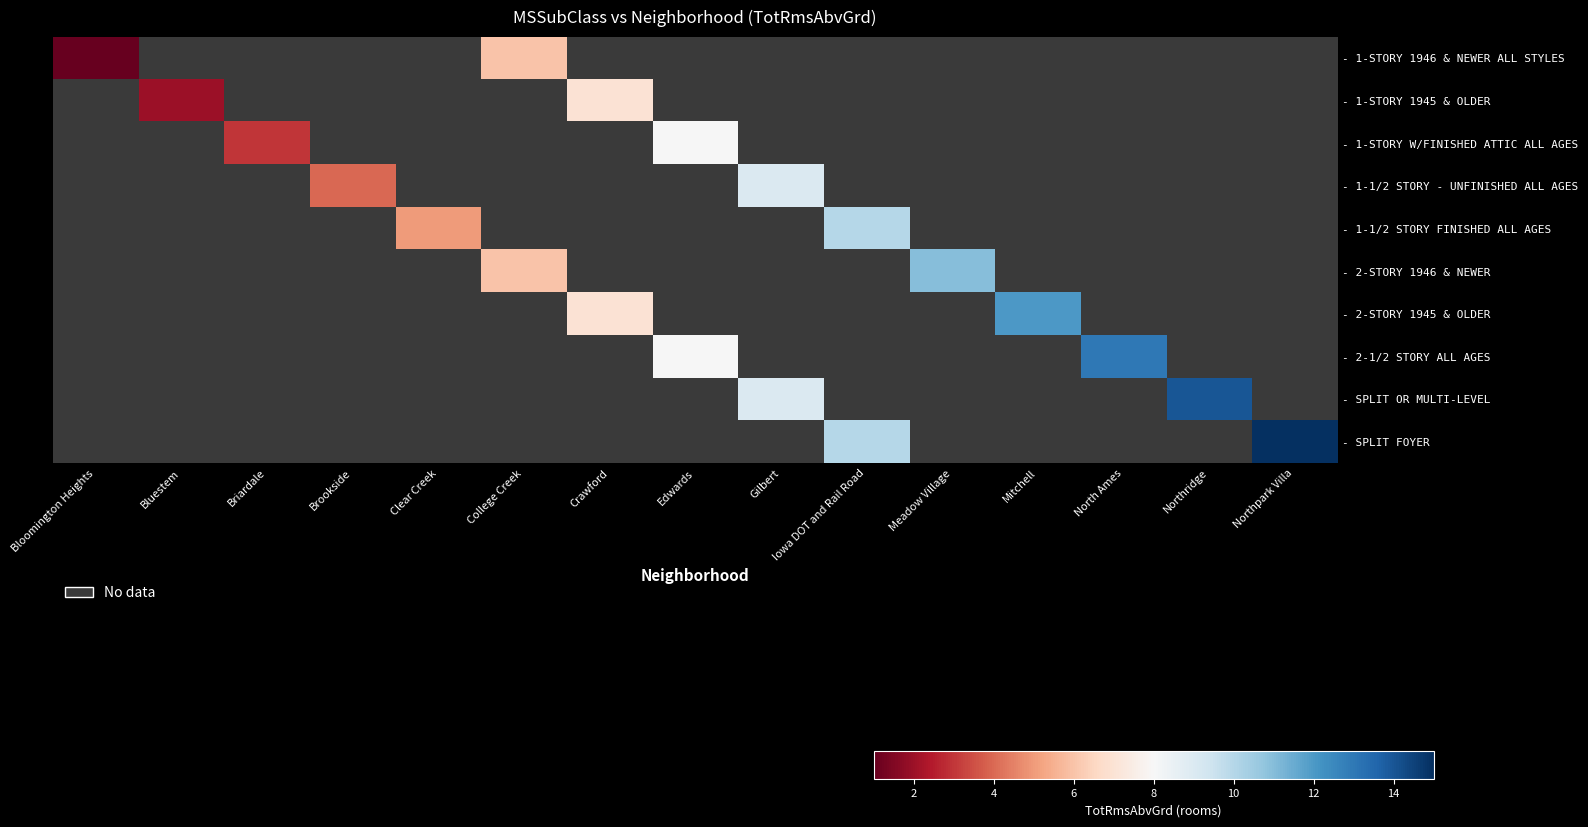

Which has a higher value, Edwards or Northridge?

Northridge